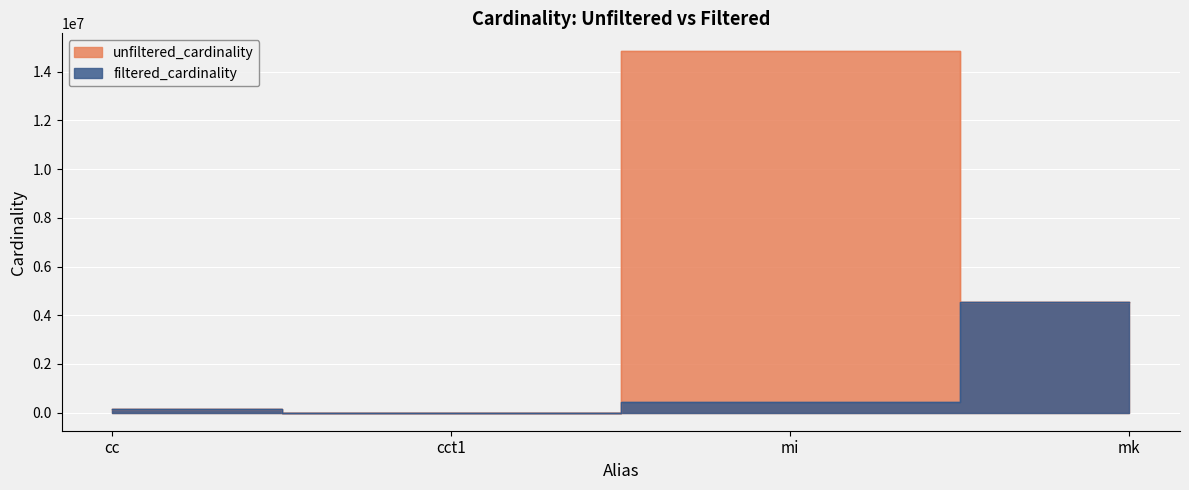

What is the difference between the maximum and minimum values in the unfiltered_cardinality series?

14835716